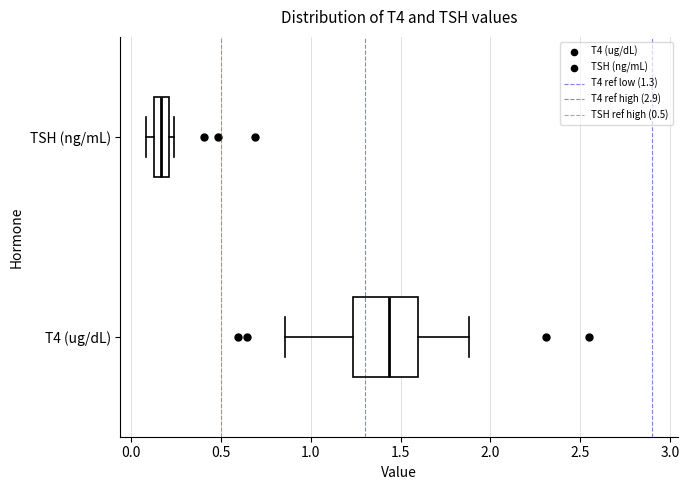

Reading bottom to top, read every box against the x-axis: the position of its median line, the range the box covers, and the ends of its whiskers. The values are not printed on the chart, so give them approximately, as read against the axis.

T4 (ug/dL): median 1.45, box 1.25 to 1.60, whiskers 0.85 to 1.90
TSH (ng/mL): median 0.15 (inside the box), box 0.15 to 0.20, whiskers 0.10 to 0.25